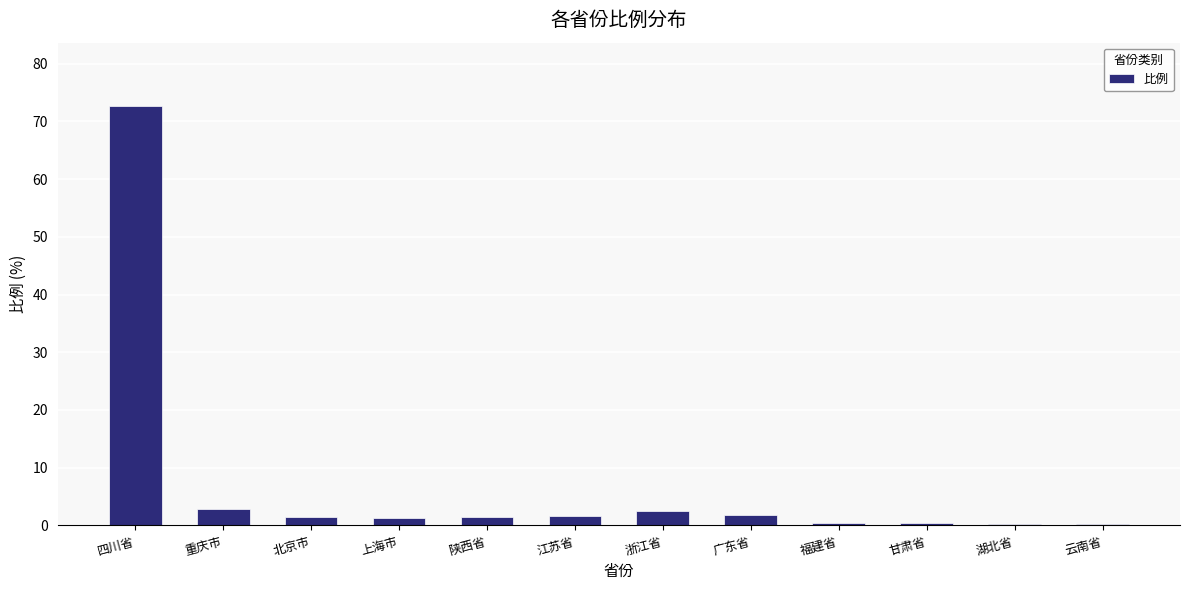

What is the maximum value shown in the chart?

72.7